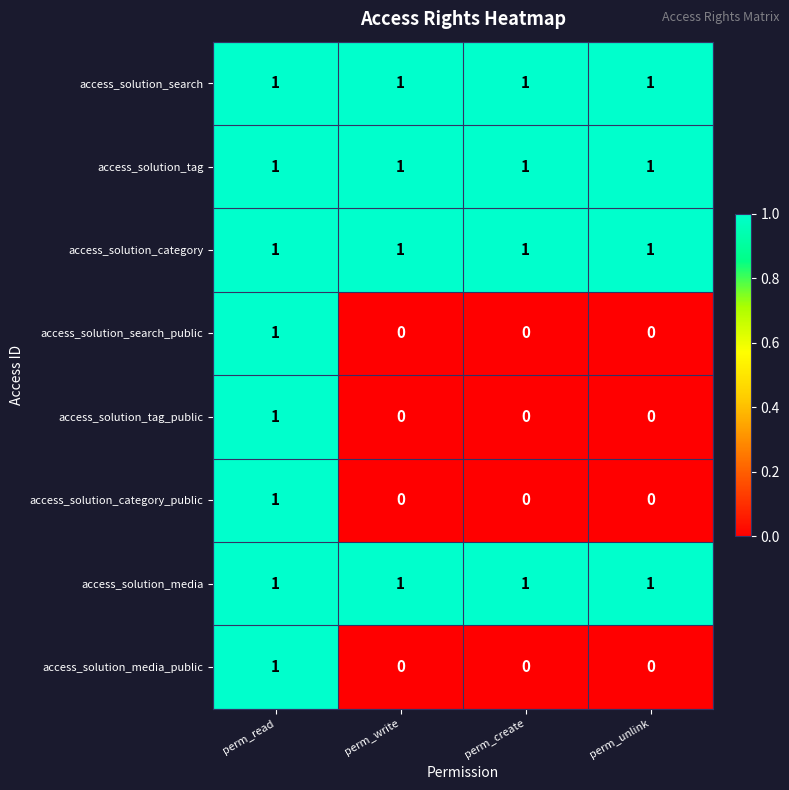

The access_solution_search series shows 1 at perm_read. True or false?

True